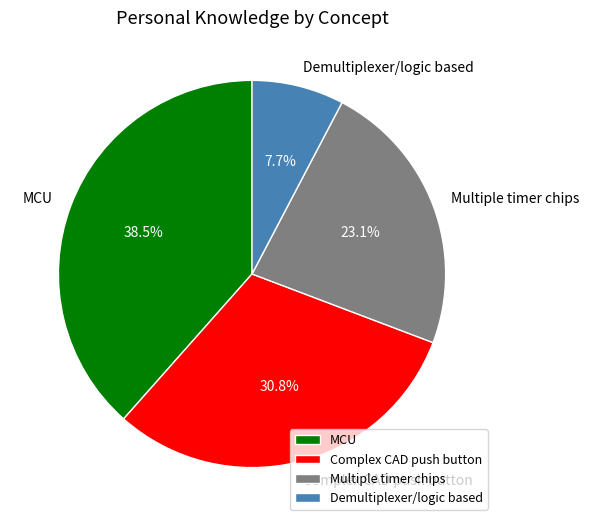

Rank the categories by value from highest to lowest.

MCU, Complex CAD push button, Multiple timer chips, Demultiplexer/logic based